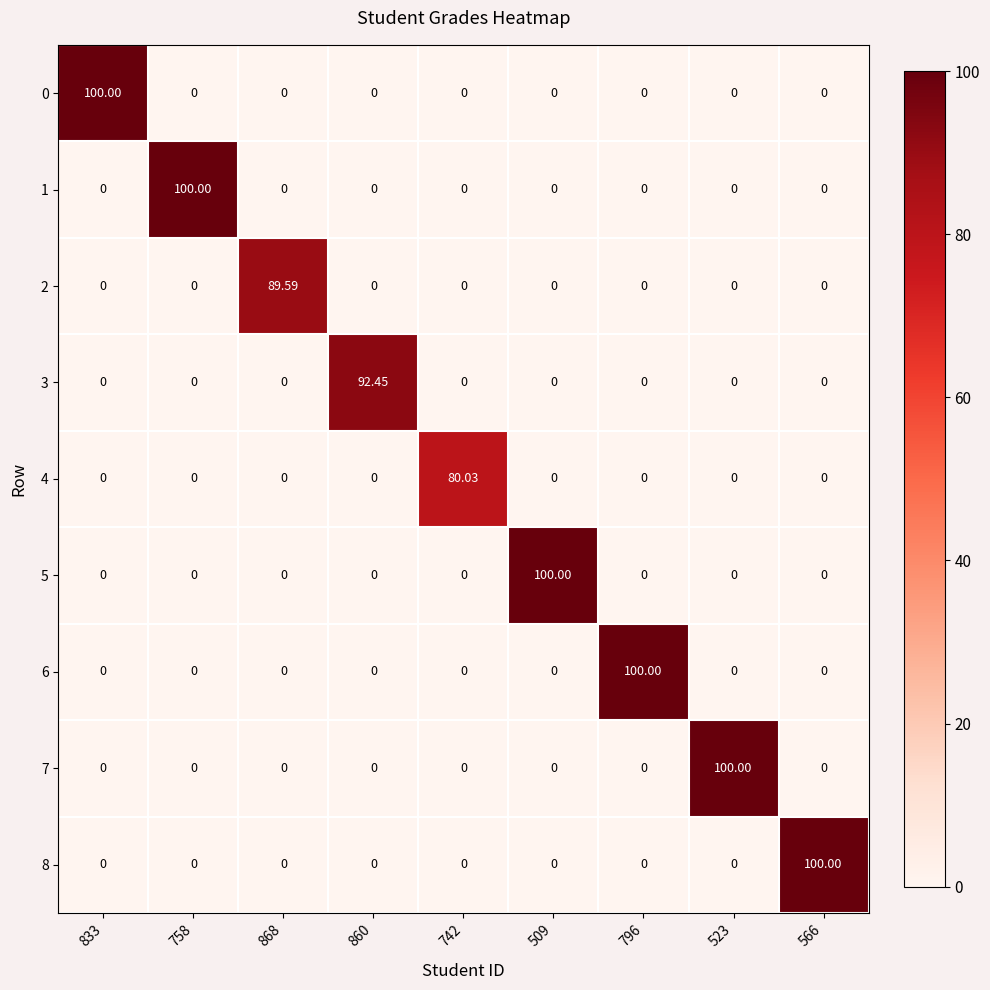

How many data points in 3 are above 0?

1